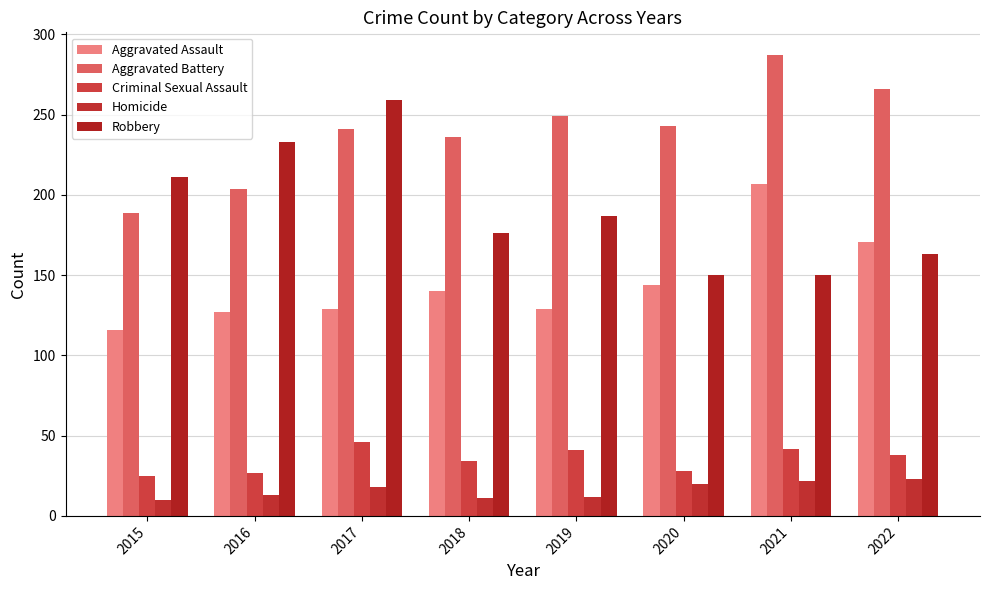

Where is Robbery nearest to the value 204?

2015